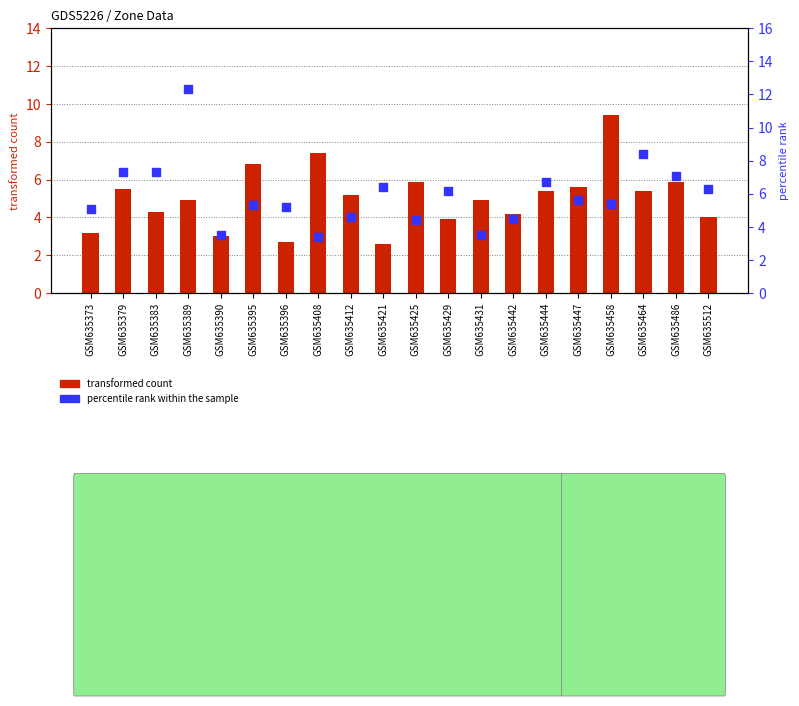

Is the value of transformed count at GSM635373 greater than the value of percentile rank within the sample at GSM635444?

No